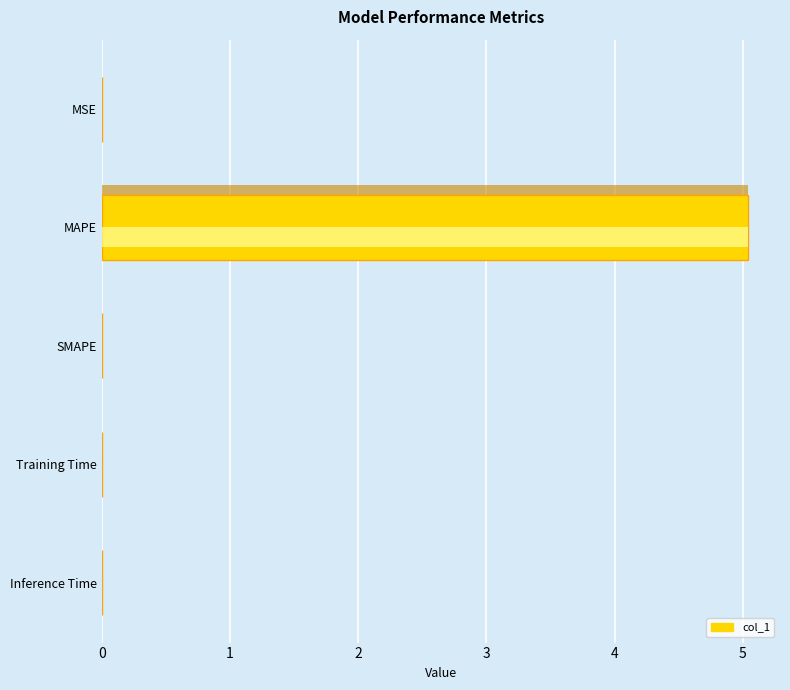

List the labels in order of value, smallest first.

SMAPE, MSE, Inference Time, Training Time, MAPE